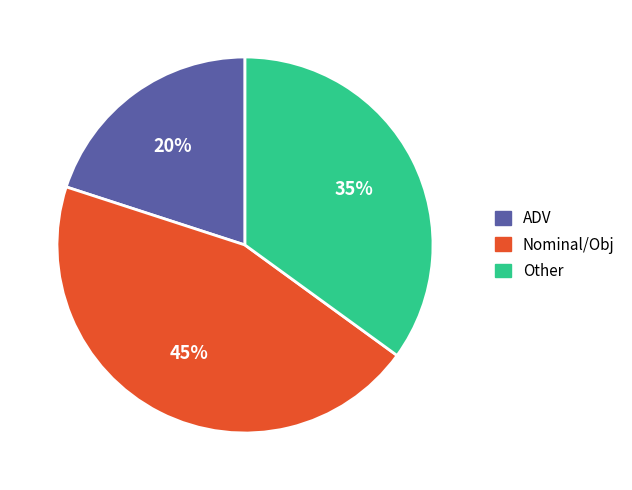

To the nearest percent, what is the average slice percentage?

33%